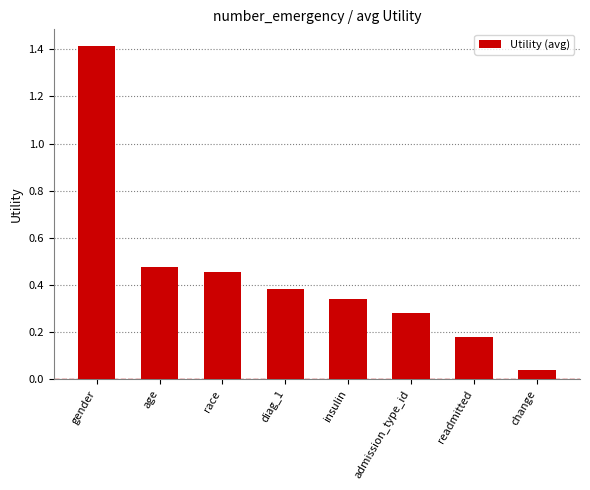

Is it true that the value at age is 0.6?

False